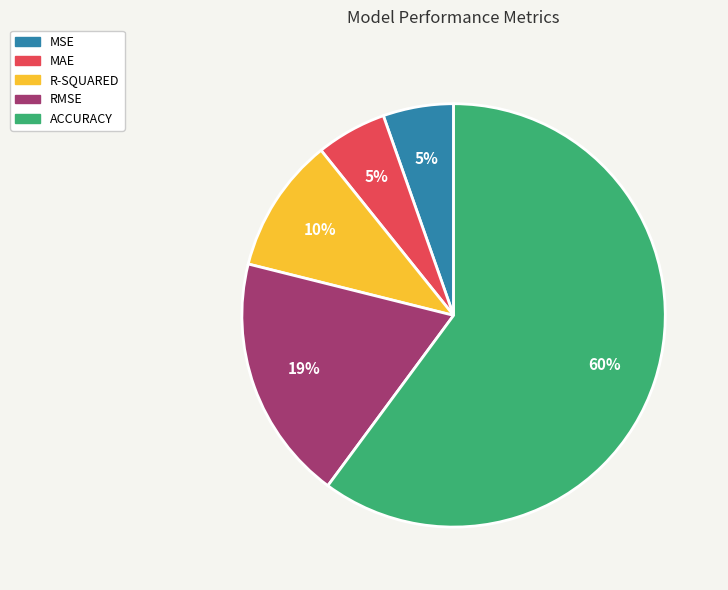

Do RMSE and ACCURACY together represent more than half of the pie?

Yes